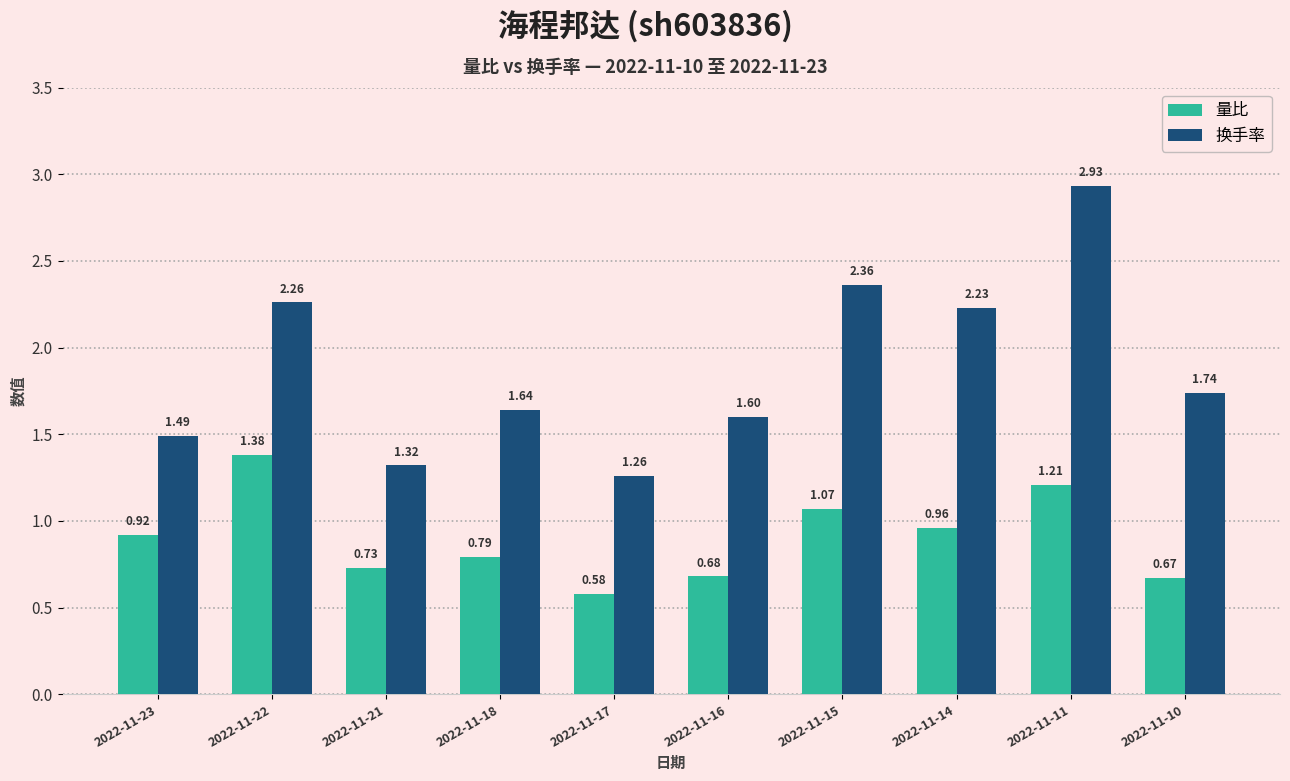

Between 2022-11-18 and 2022-11-17, which series saw the biggest shift?

换手率